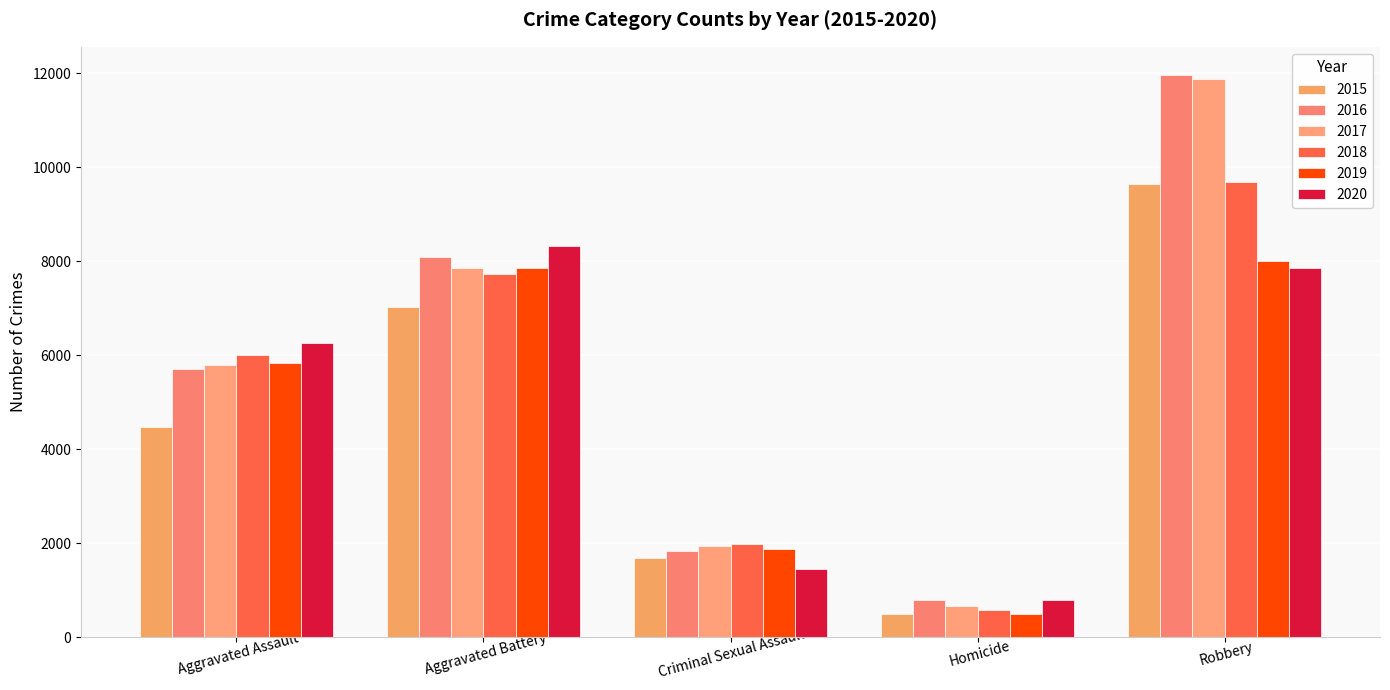

What is the average value of the 2019 series?

4815